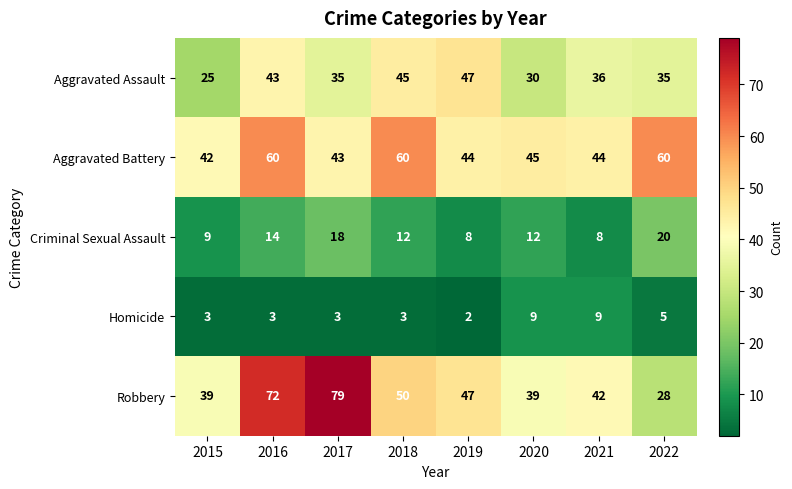

What is the total value across all series at 2022?

148